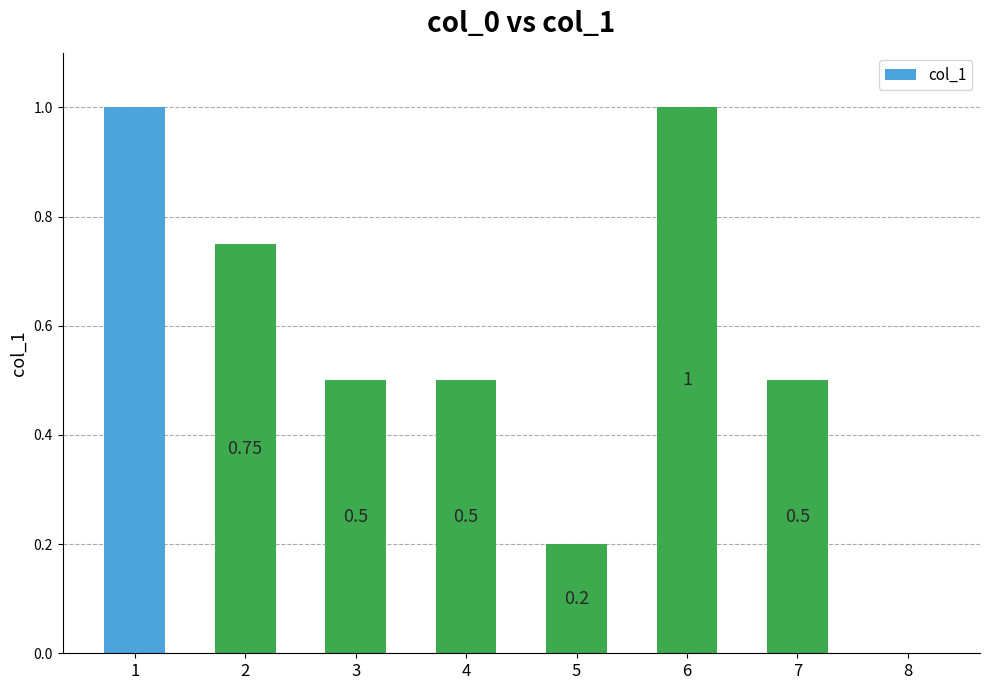

What is the change in value from 4 to 6?

+0.5